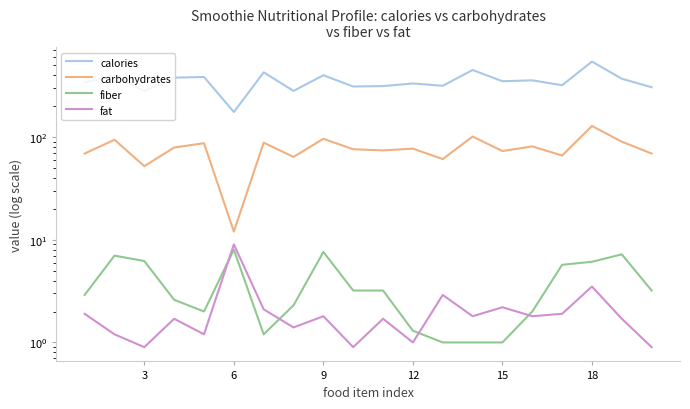

What is the difference between the fat values at 18 and 17?

1.4